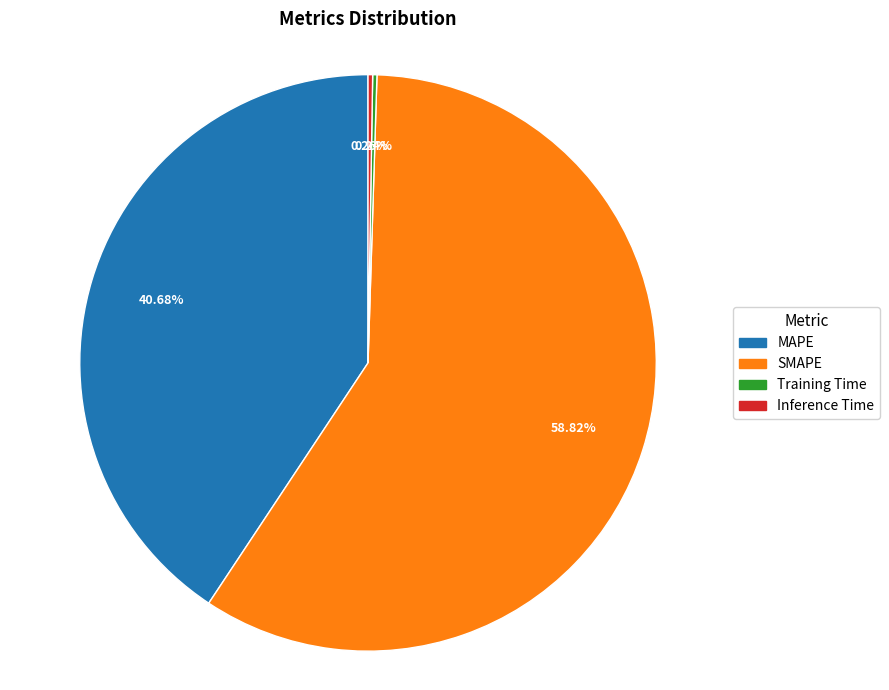

To the nearest percent, what portion does SMAPE represent?

59%